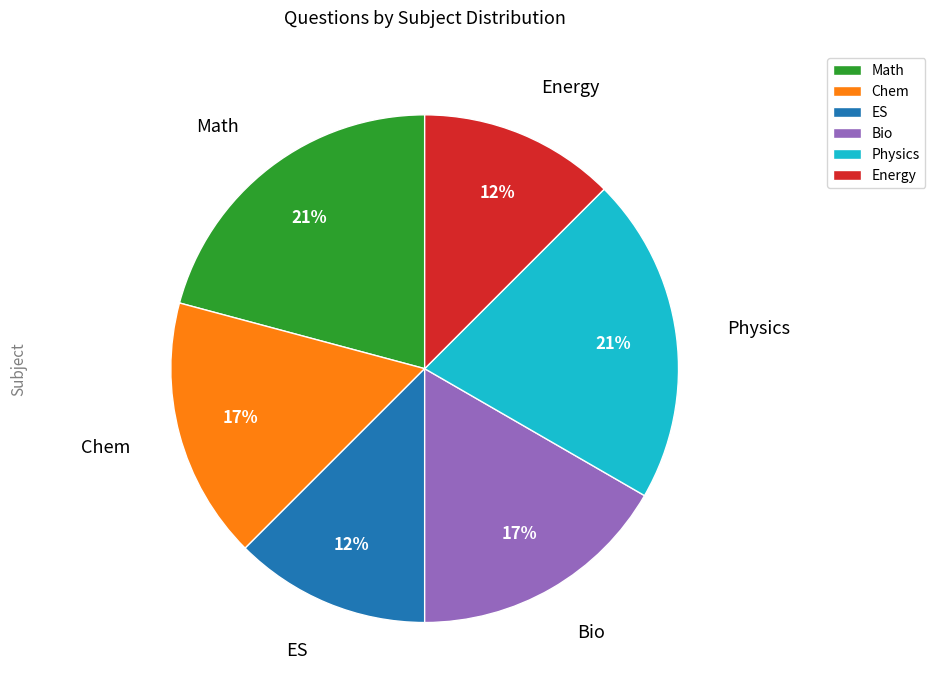

Is there a majority slice in this chart?

No